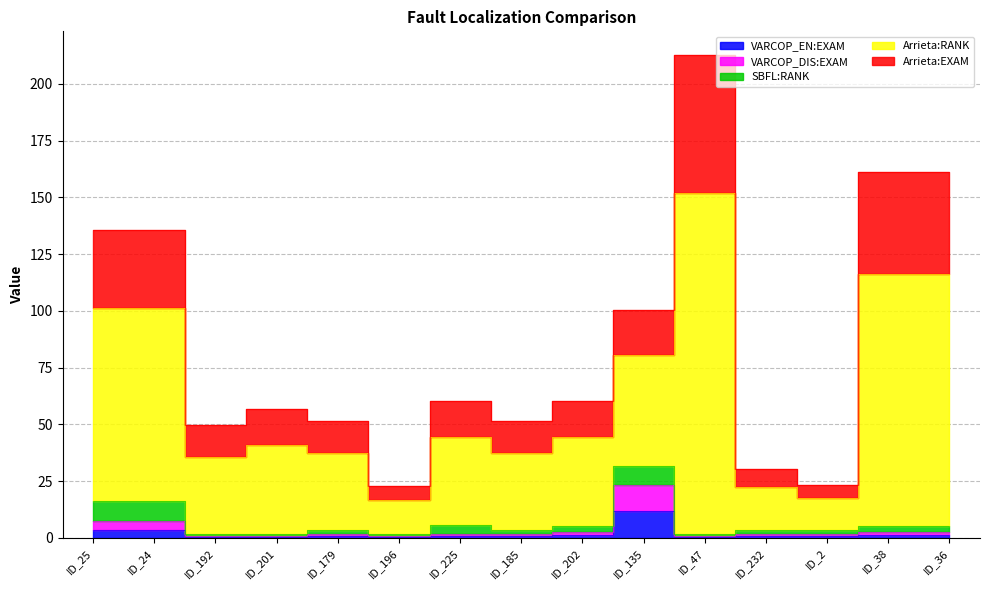

Where does the Arrieta:RANK series first go above 60?

ID_25